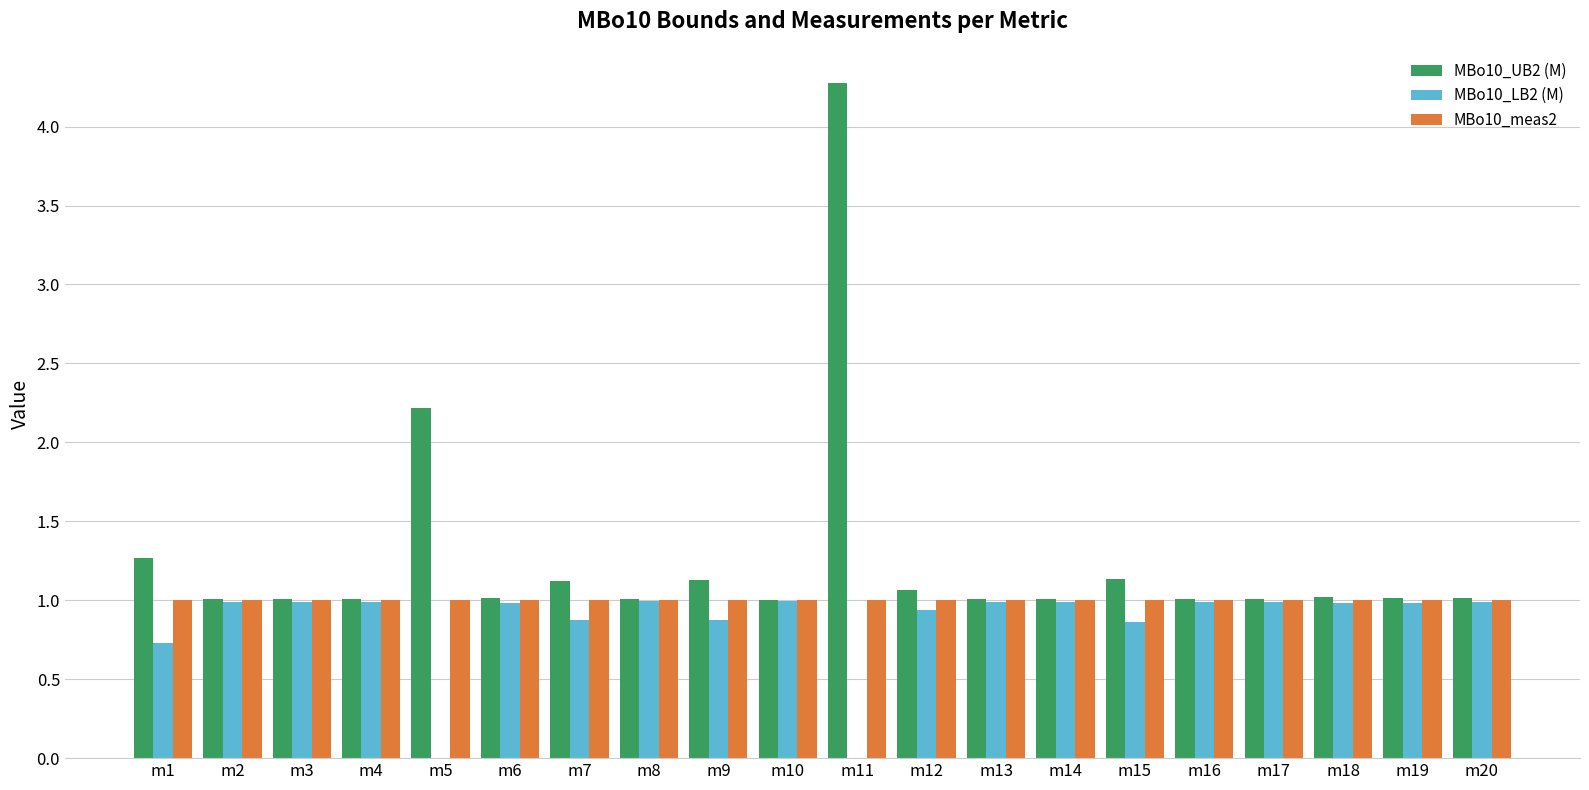

Read the MBo10_meas2 value at m11.

1.0